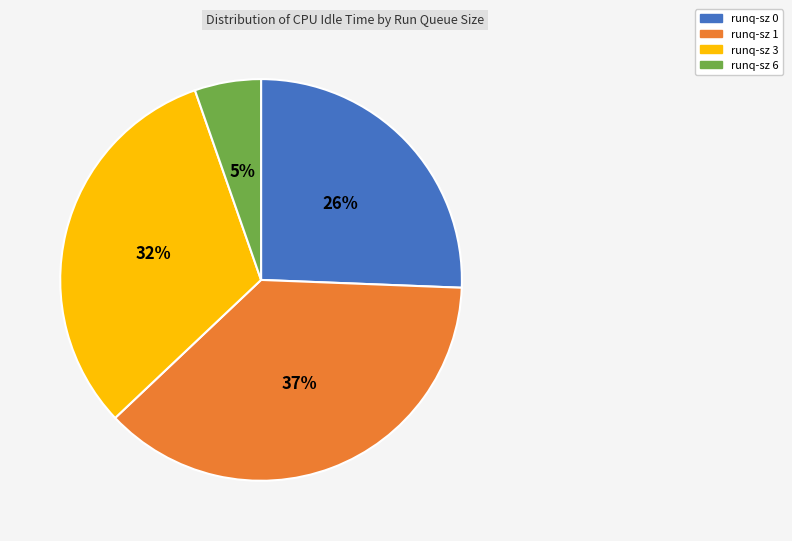

To the nearest percent, what is the combined percentage of runq-sz 1 and runq-sz 3?

69%